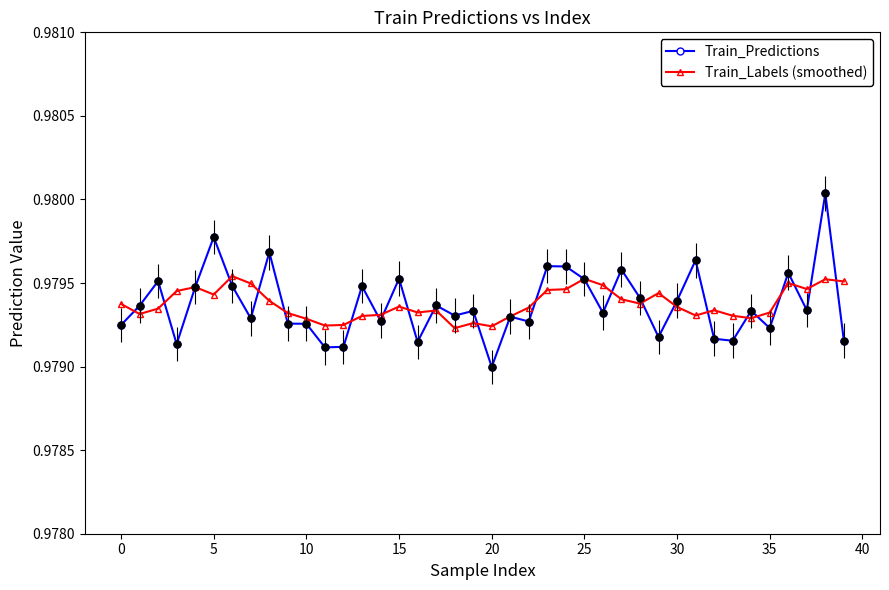

True or false: Train_Labels (smoothed) has more than 2 points higher than both neighbors.

True